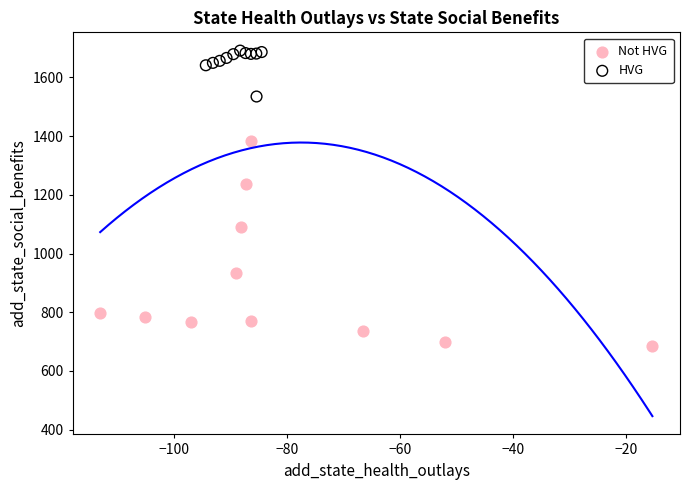

Which series has the widest spread of Y values?

Not HVG